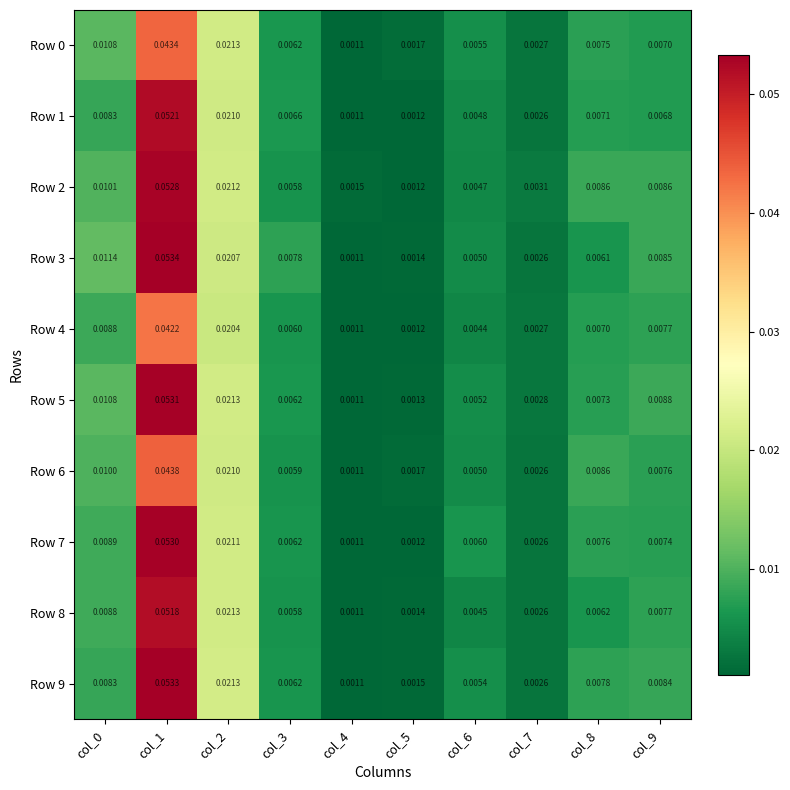

Is the value of Row 9 at col_9 greater than the value of Row 5 at col_4?

Yes